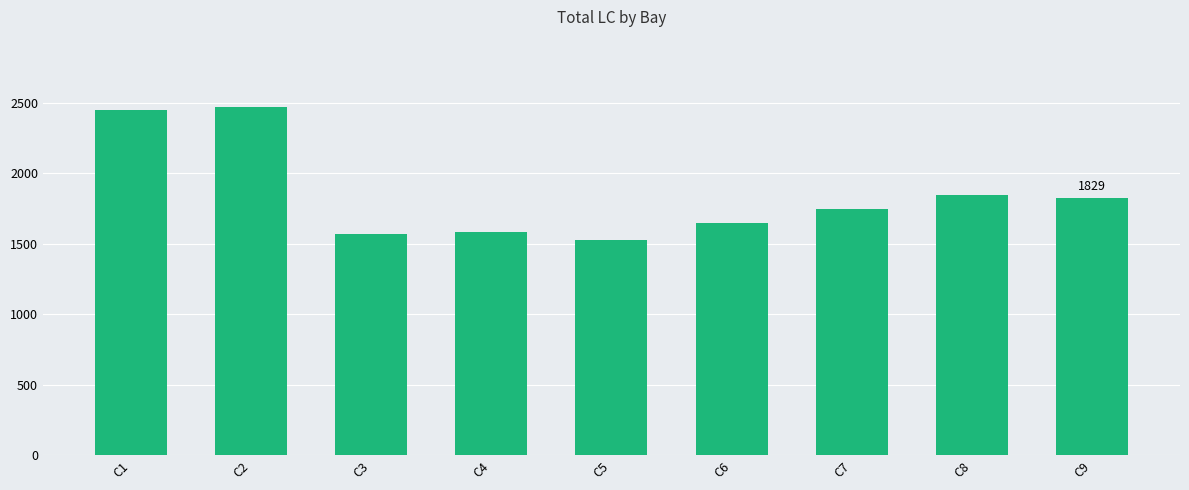

Reading left to right, list all the values displayed in this chart.

2452	2474	1569	1587	1530	1648	1745	1850	1829